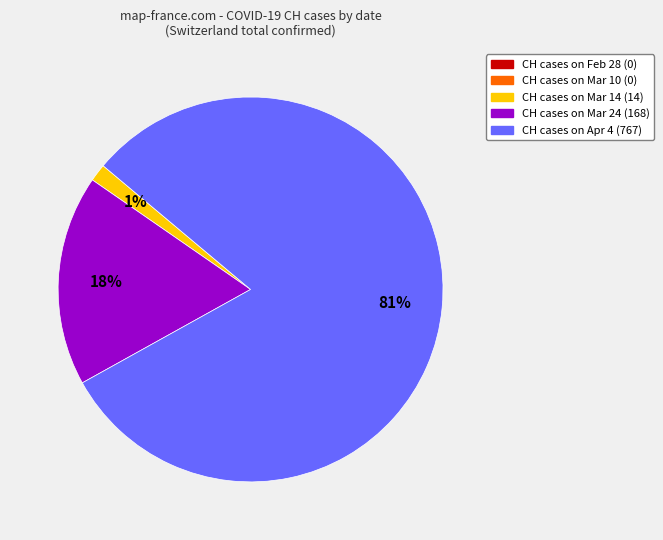

How many segments does this pie chart have?

3